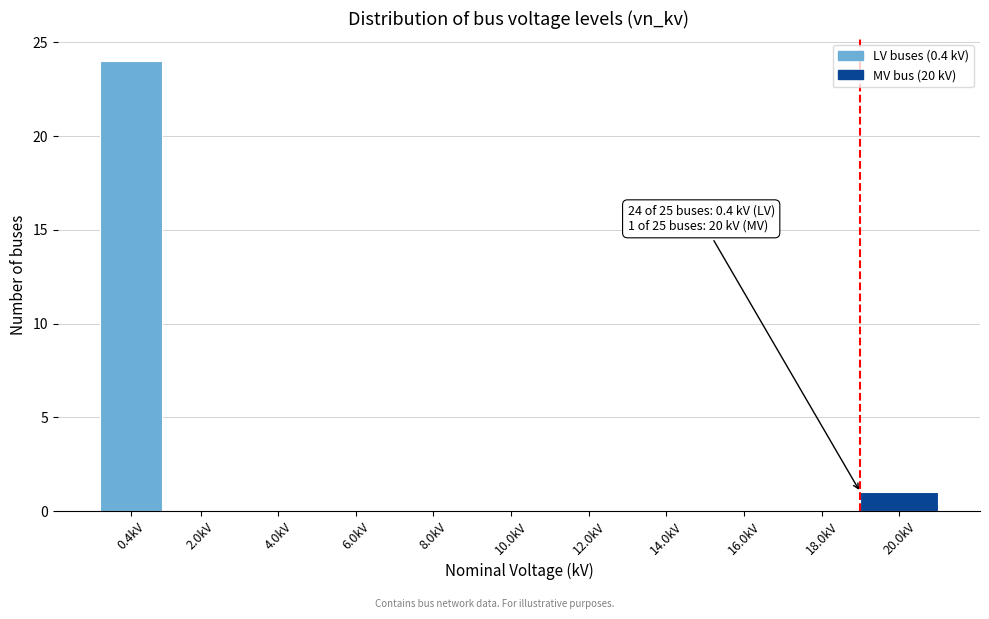

Reading right to left, transcribe all the data shown in this chart.

20.0kV=1	18.0kV=0	16.0kV=0	14.0kV=0	12.0kV=0	10.0kV=0	8.0kV=0	6.0kV=0	4.0kV=0	2.0kV=0	0.4kV=24